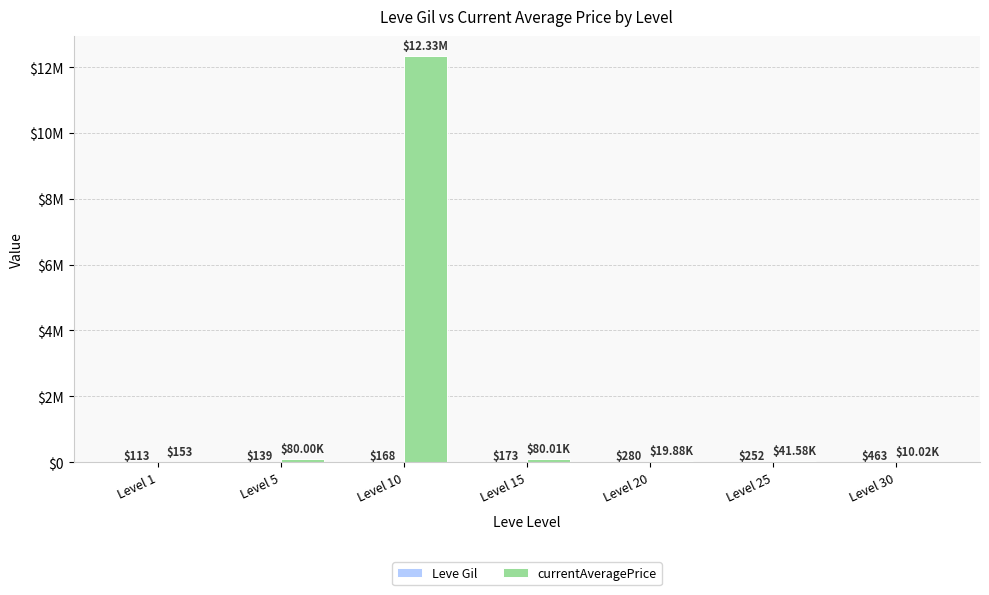

Are the bars horizontal?

No